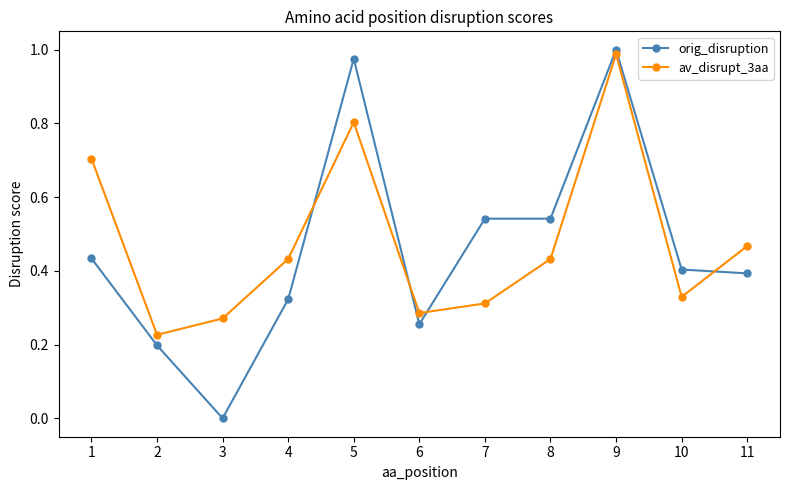

After their last crossing, which series has the higher values: orig_disruption or av_disrupt_3aa?

av_disrupt_3aa